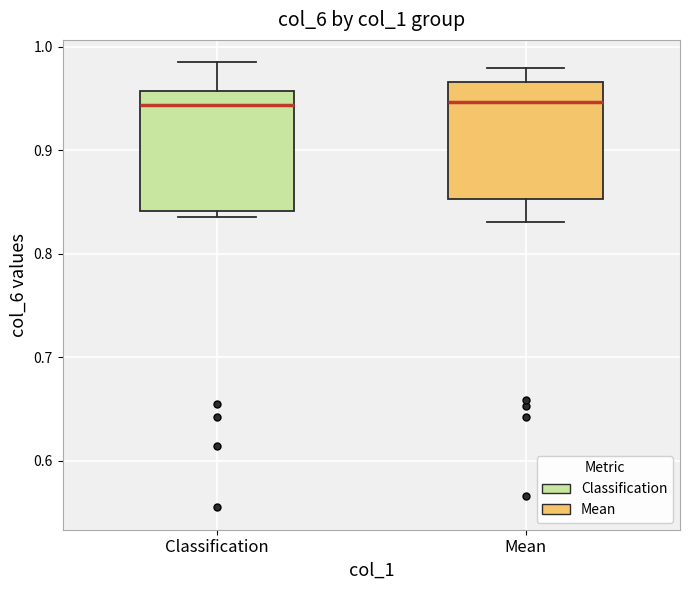

Where does the lower whisker of the box for Mean end on the y-axis? The values are not printed on the chart, so give them approximately, as read against the axis.

0.83